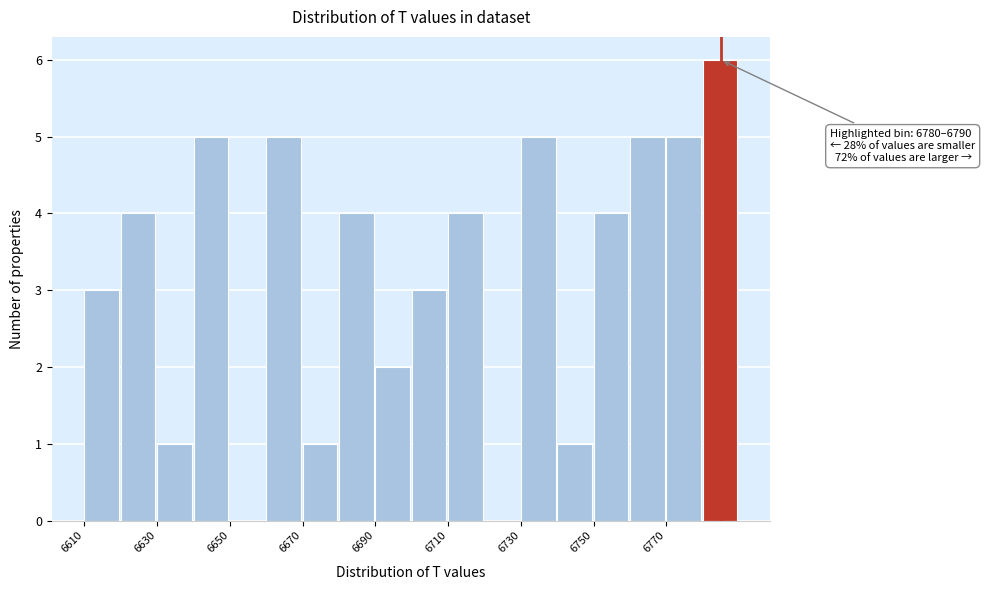

Over which range of the x-axis is the bar tallest?

6780 to 6790